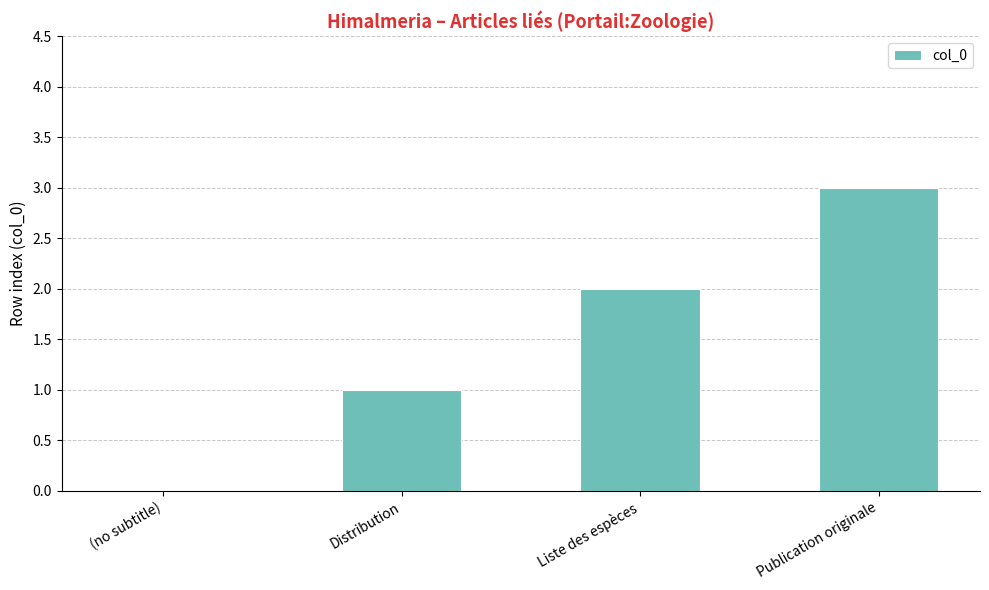

Which category has the highest value across all series?

Publication originale